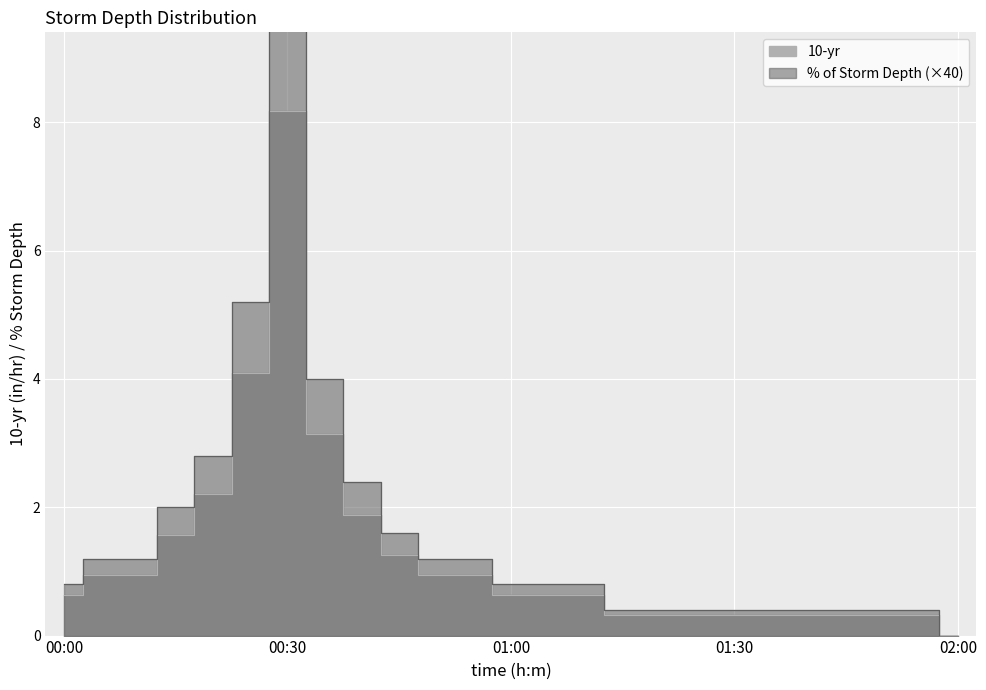

The 10-yr series shows 2.8 at 00:20. True or false?

True